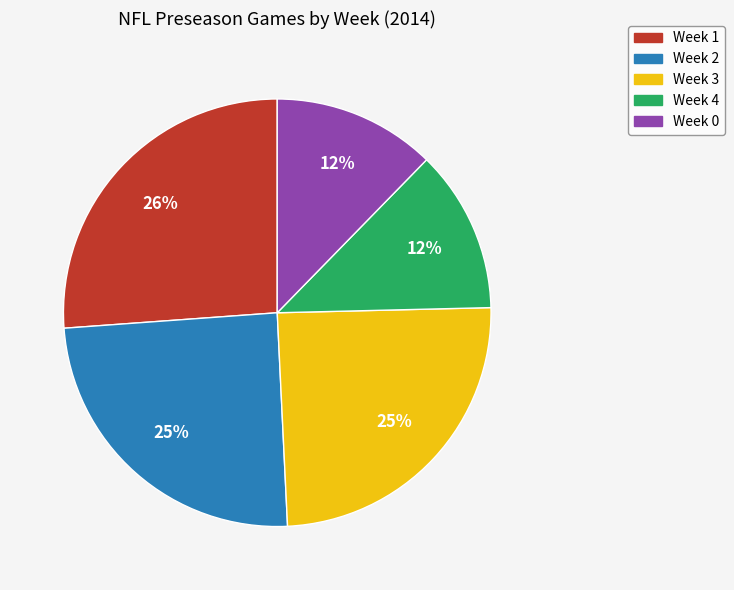

How many segments does this pie chart have?

5